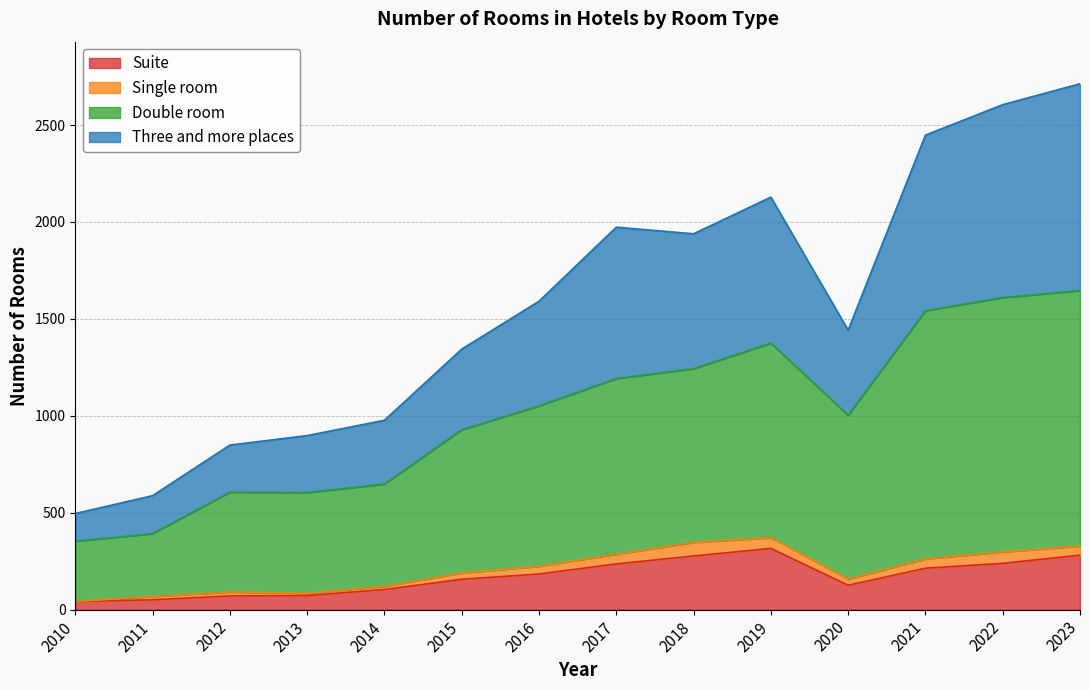

What is the difference between the Suite values at 2022 and 2019?

77